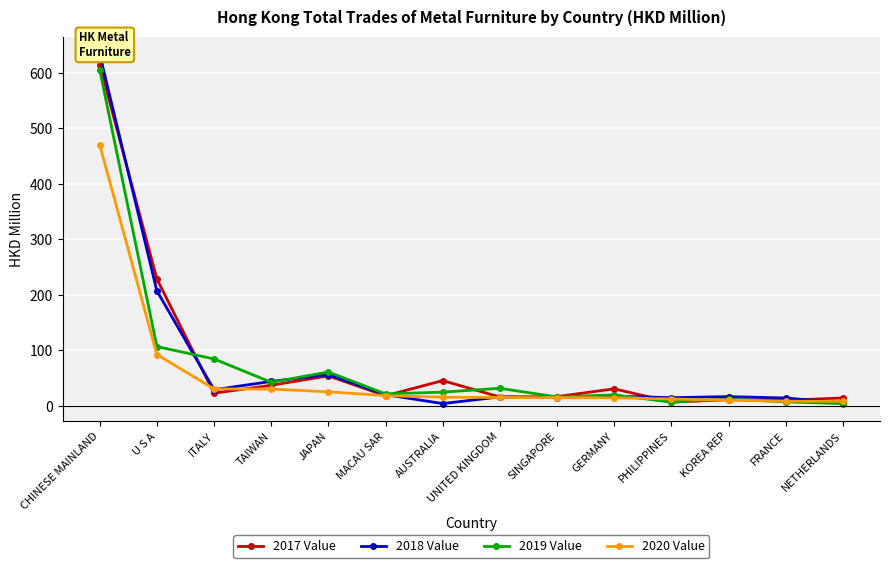

What is the difference between the highest and lowest values at CHINESE MAINLAND?

163.2